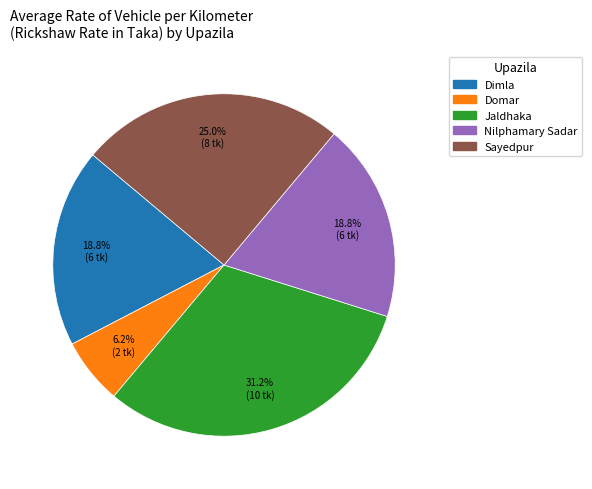

Count the number of slices in the pie.

5